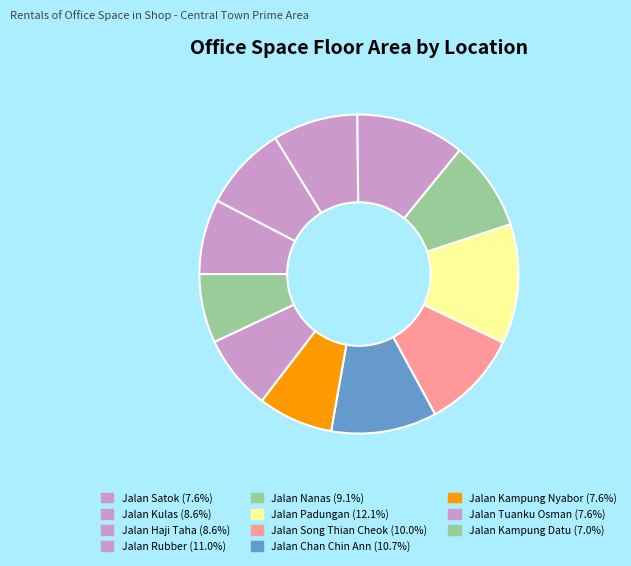

How many segments does this pie chart have?

11